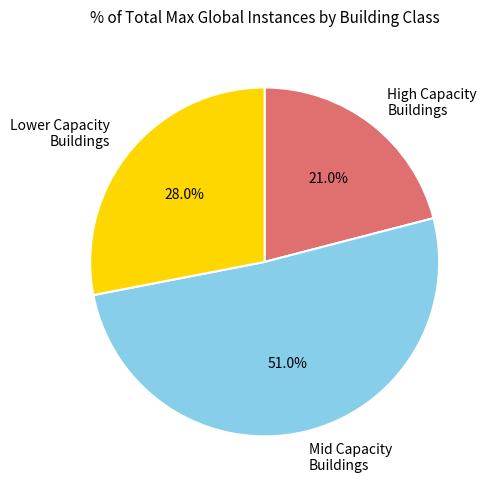

Rank the categories by value from lowest to highest.

High Capacity Buildings, Lower Capacity Buildings, Mid Capacity Buildings